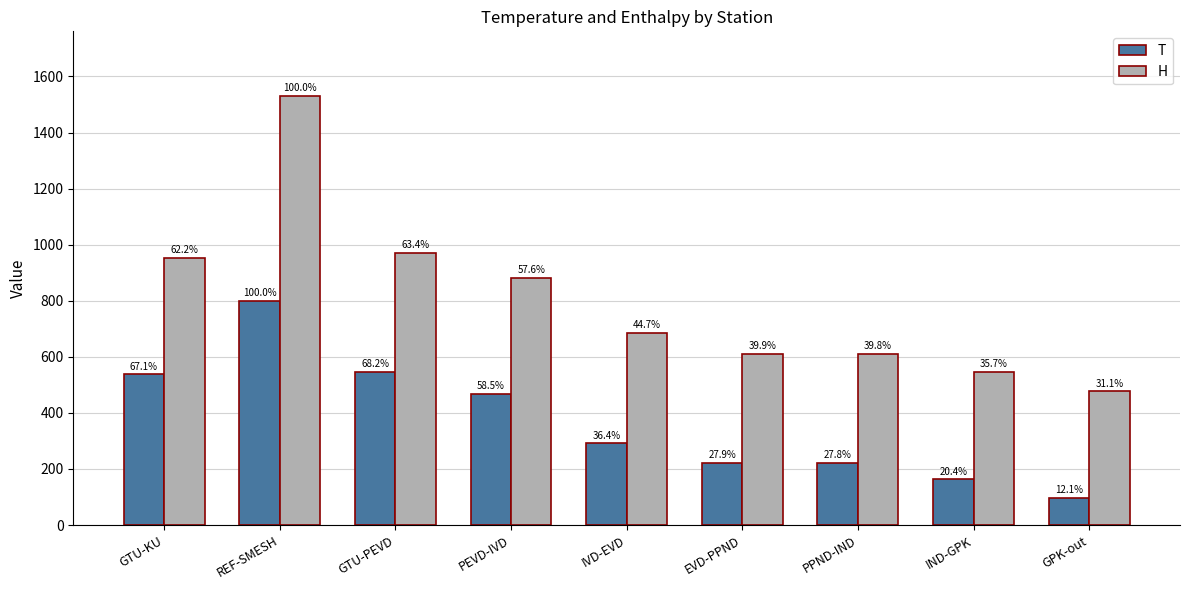

Does the chart contain stacked bars?

No